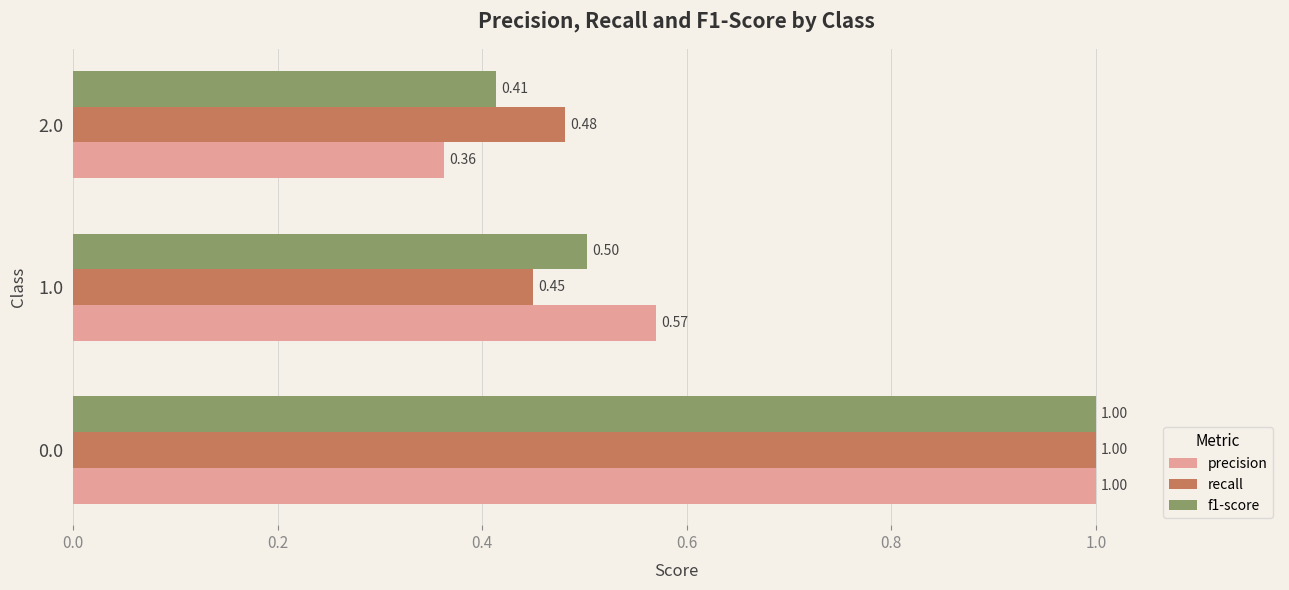

List the labels in order of f1-score value, smallest first.

2.0, 1.0, 0.0